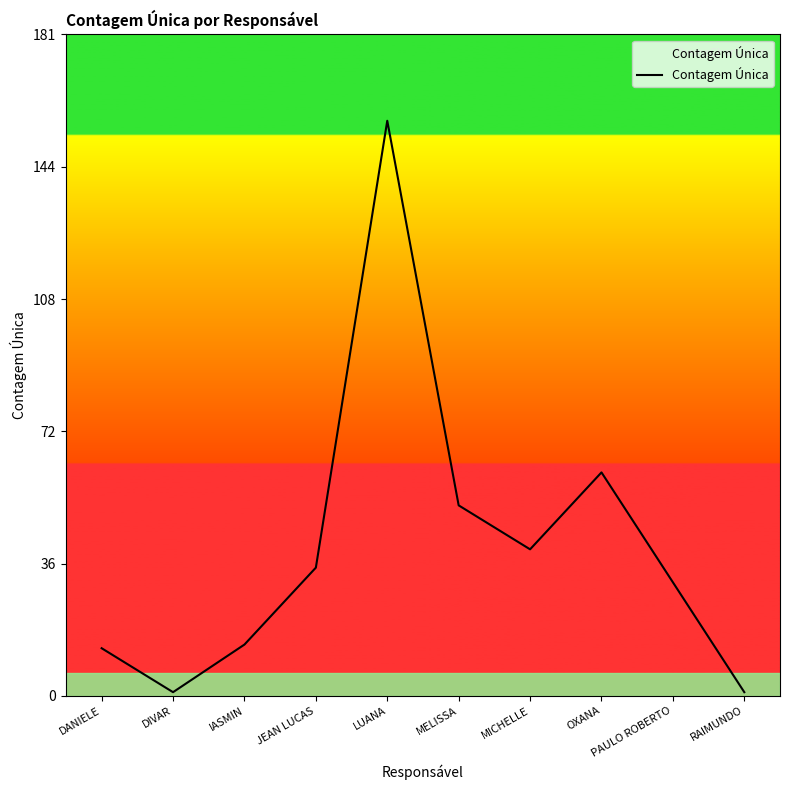

What is the difference between the values at OXANA and RAIMUNDO?

60